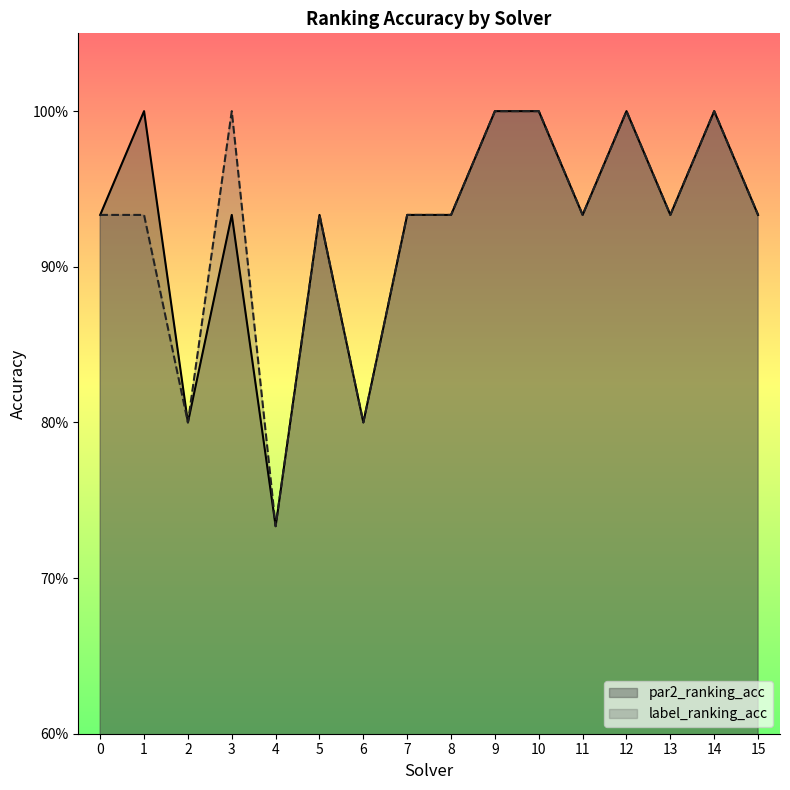

List the labels in order of par2_ranking_acc value, smallest first.

4, 2, 6, 0, 3, 5, 7, 8, 11, 13, 15, 1, 9, 10, 12, 14